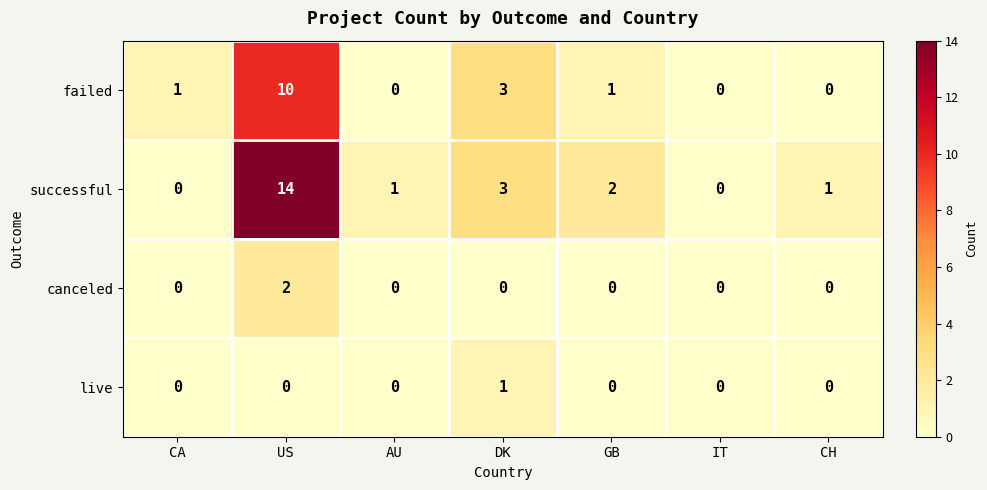

How many failed values are between 0 and 3?

6